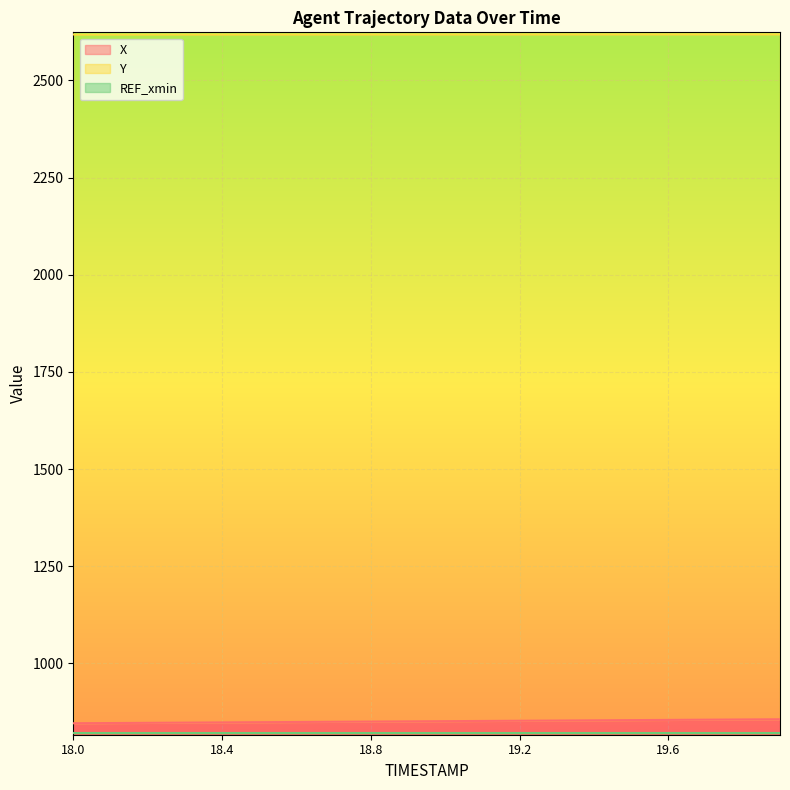

At which category does the chart reach its minimum across all series?

18.0